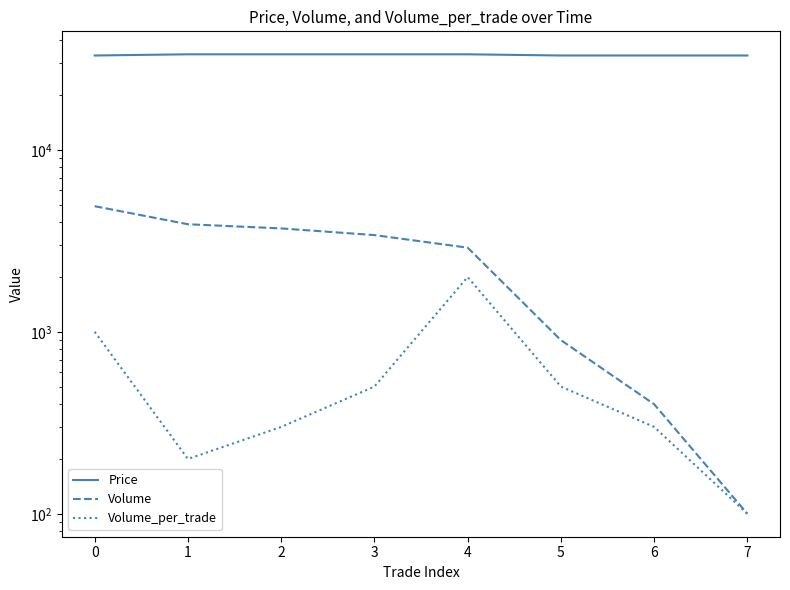

Count the number of categories in the chart.

8